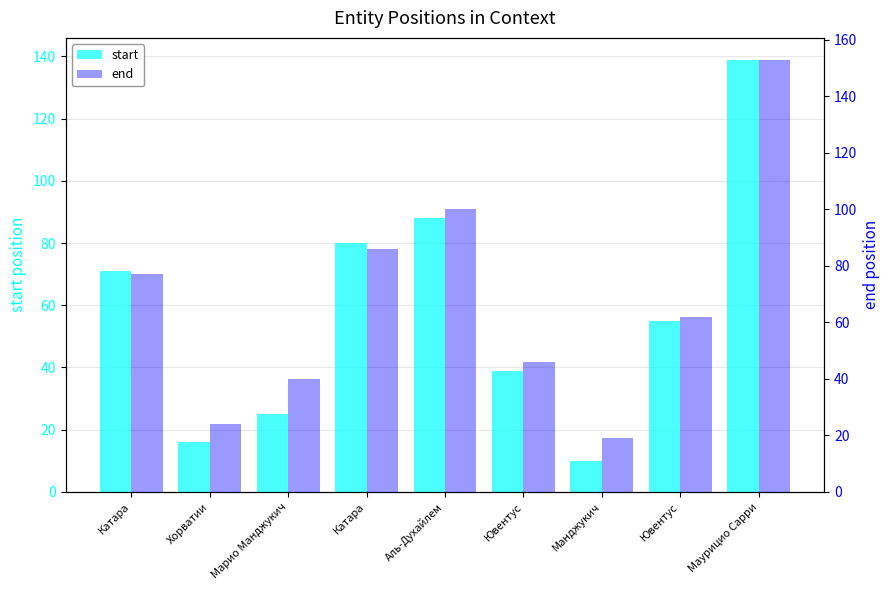

What is the sum of the start values at Маурицио Сарри and Манджукич?

149